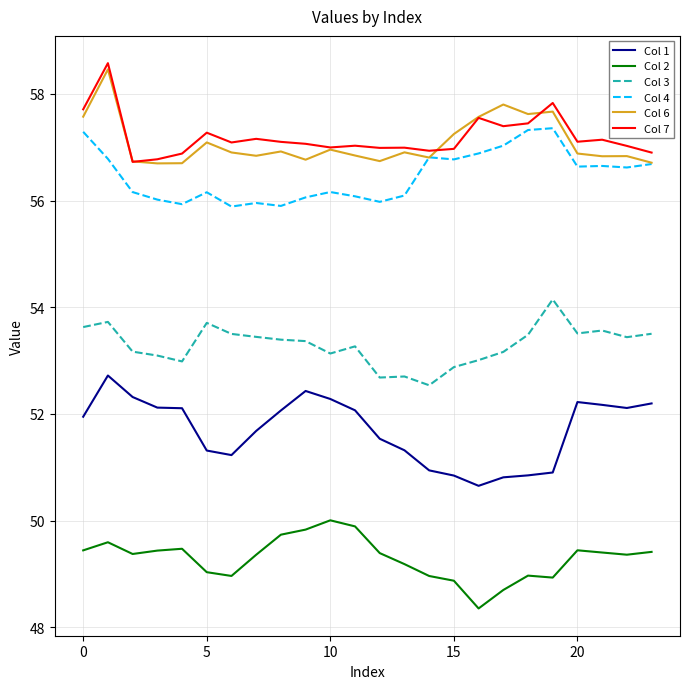

What is the lowest value of the Col 6 series?

56.7